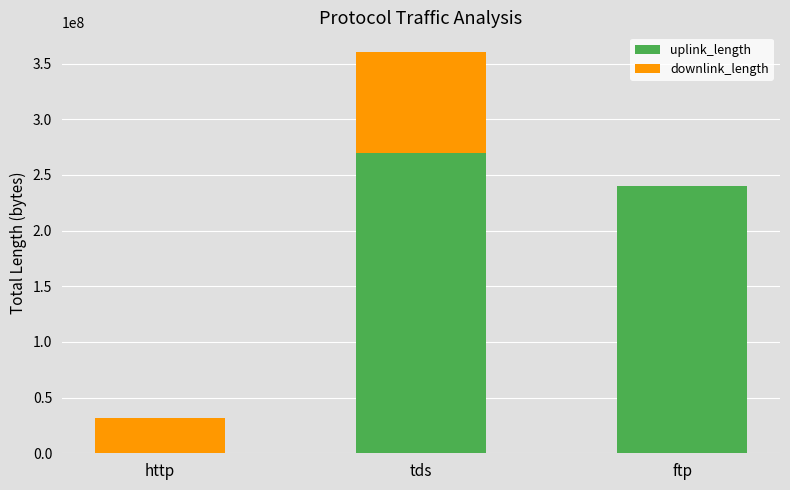

At which label is uplink_length closest to 135272756?

ftp